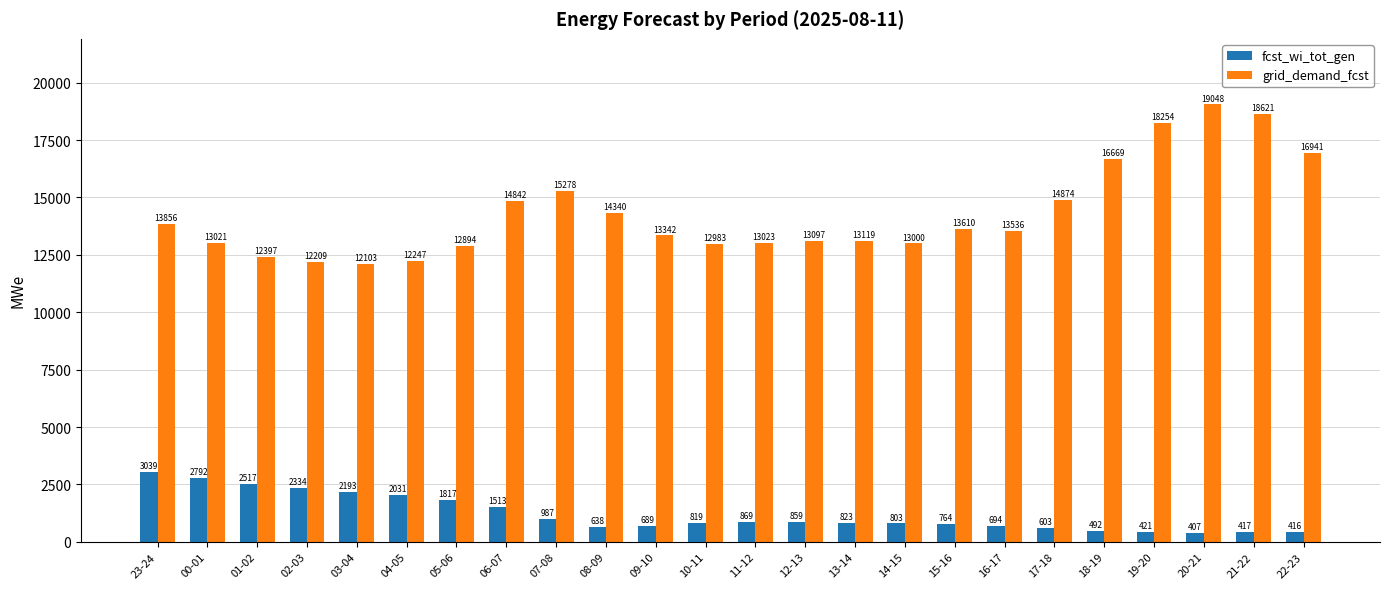

Is it true that grid_demand_fcst equals 26924 at 18-19?

False